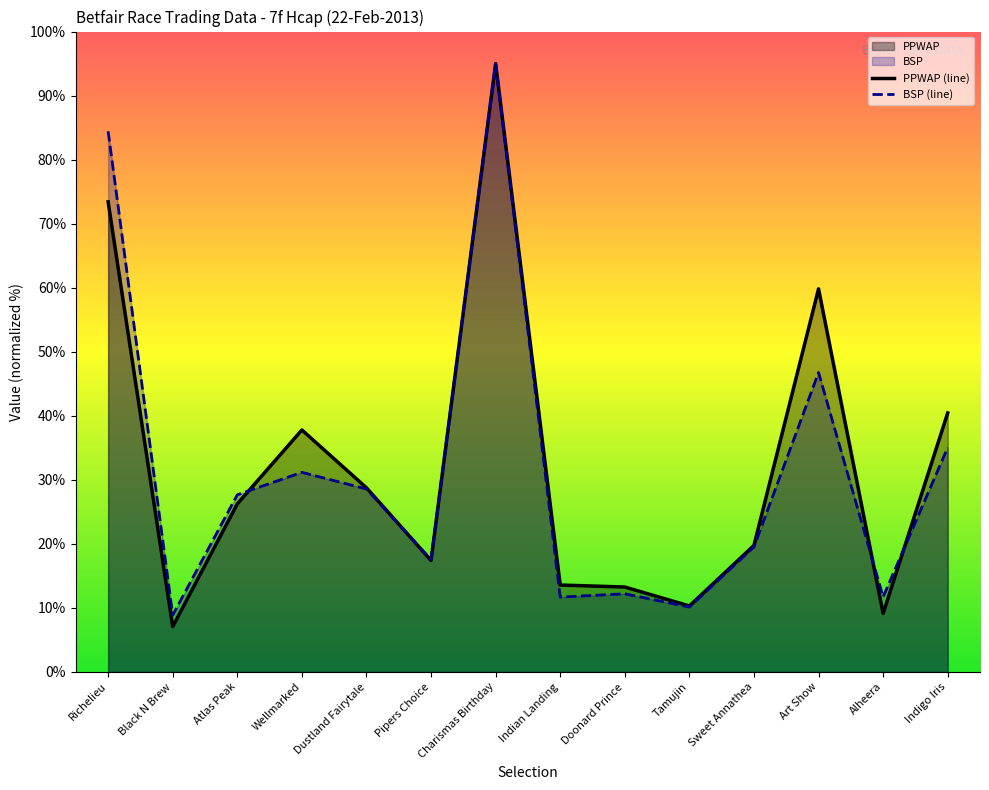

Reading left to right, transcribe all the data shown in this chart.

PPWAP: Richelieu=73.4	Black N Brew=7.1	Atlas Peak=26.2	Wellmarked=37.8	Dustland Fairytale=28.8	Pipers Choice=17.4	Charismas Birthday=95.0	Indian Landing=13.6	Doonard Prince=13.3	Tamujin=10.3	Sweet Annathea=19.8	Art Show=59.8	Alheera=9.1	Indigo Iris=40.4
BSP: Richelieu=84.4	Black N Brew=8.9	Atlas Peak=27.7	Wellmarked=31.2	Dustland Fairytale=28.6	Pipers Choice=17.5	Charismas Birthday=95.0	Indian Landing=11.7	Doonard Prince=12.2	Tamujin=10.1	Sweet Annathea=19.5	Art Show=46.8	Alheera=11.7	Indigo Iris=35.0